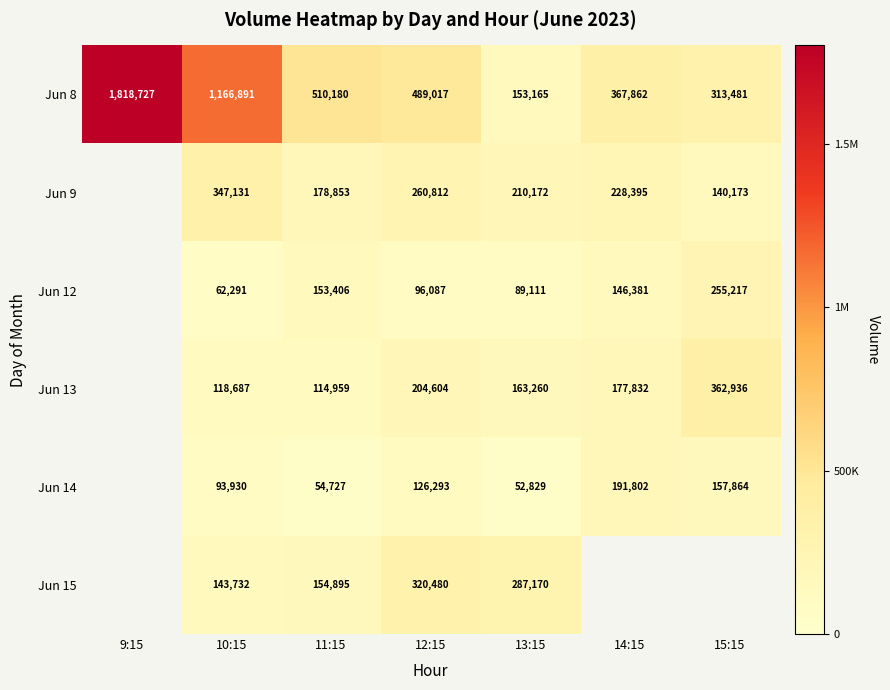

What is the total value across all series at 12:15?

1497293